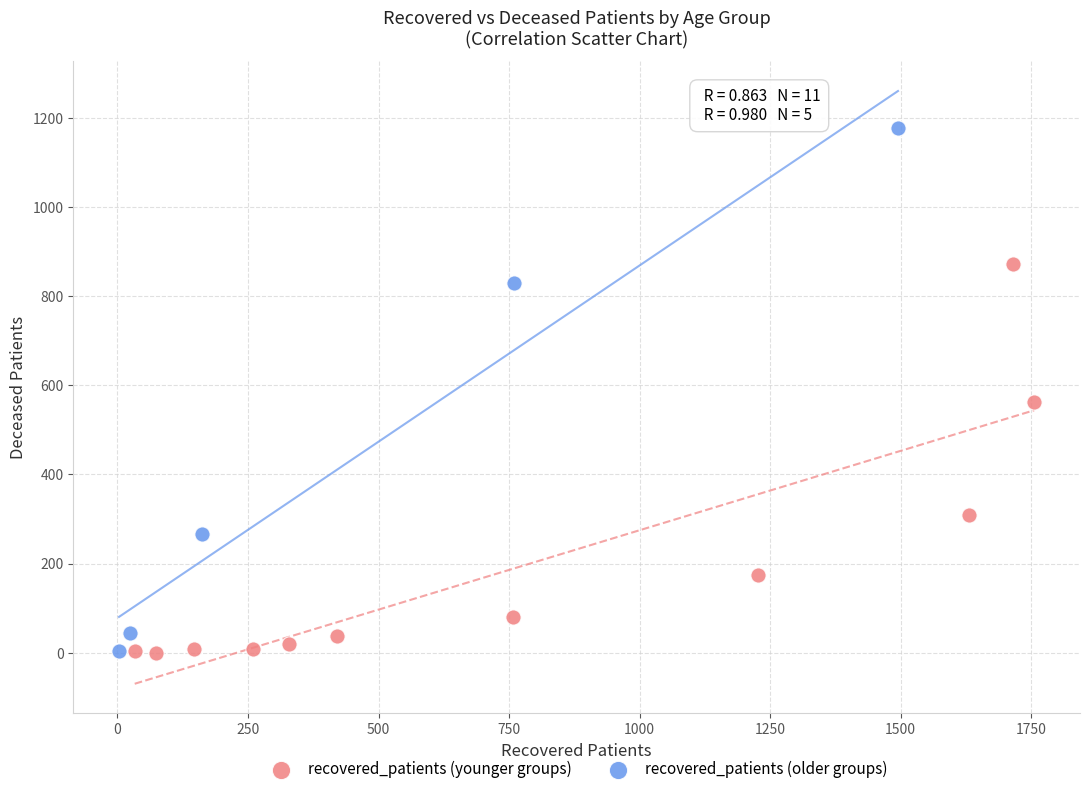

Which series has the widest spread of Y values?

recovered_patients (older groups)